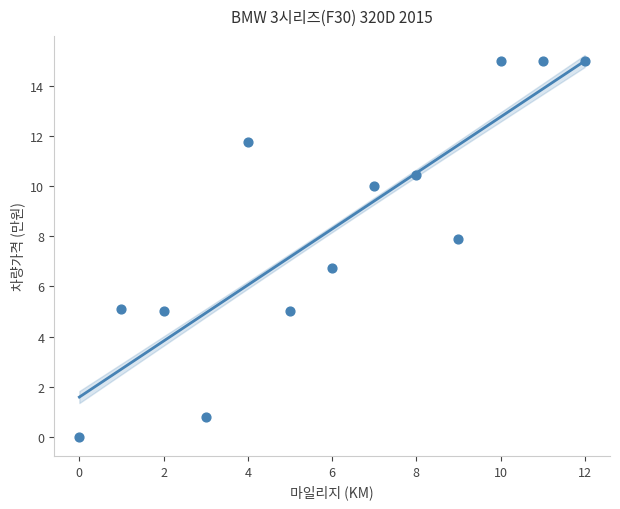

What Y value in the scatter plot is closest to 7?

6.7